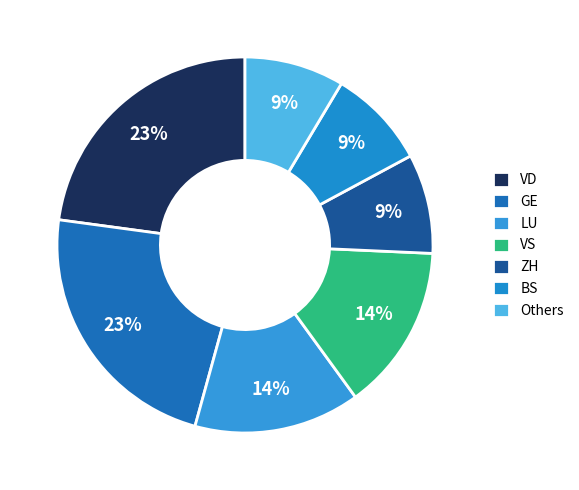

How many segments does this pie chart have?

7